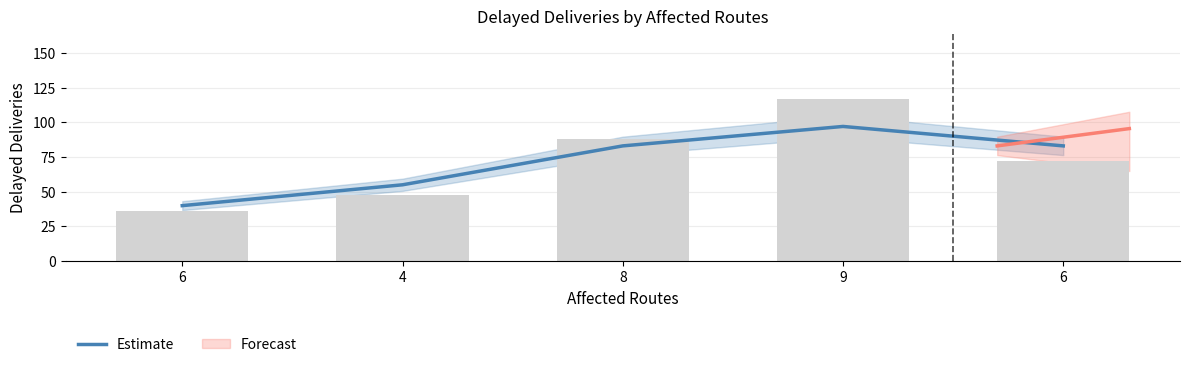

Where is the data nearest to the value 68?

4